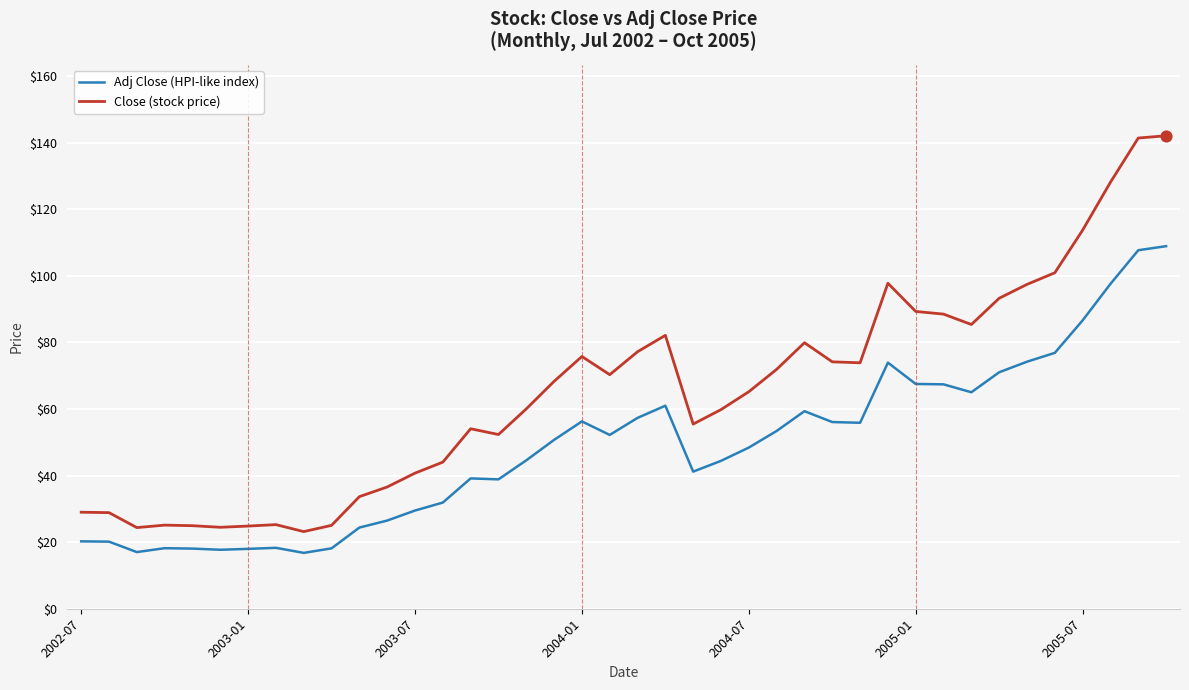

Which series has the largest total across all categories?

Close (stock price)